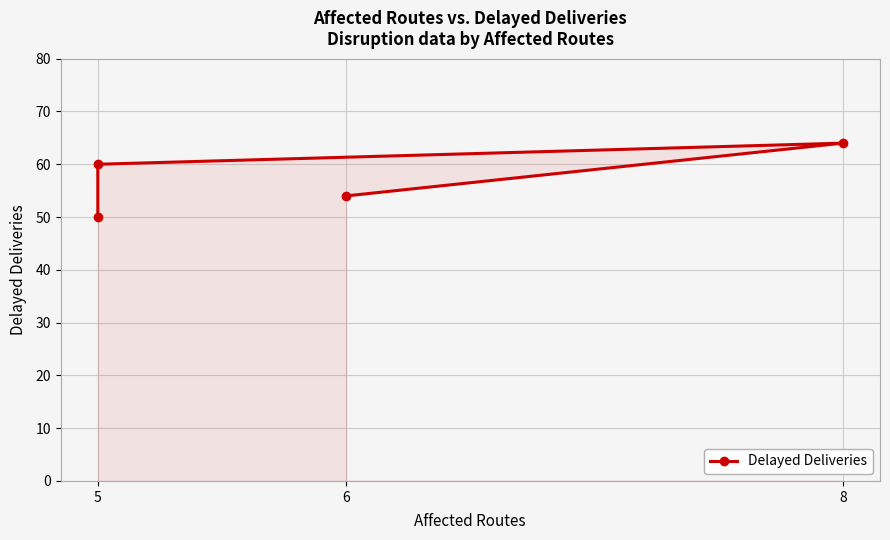

How many points are higher than both their immediate neighbors (excluding endpoints)?

1